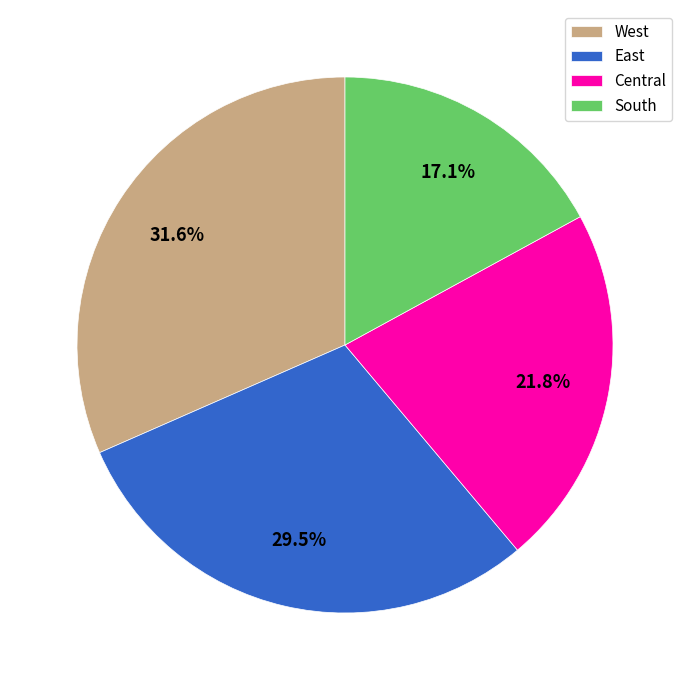

To the nearest percent, what is the difference between the Central and East slice percentages?

8%